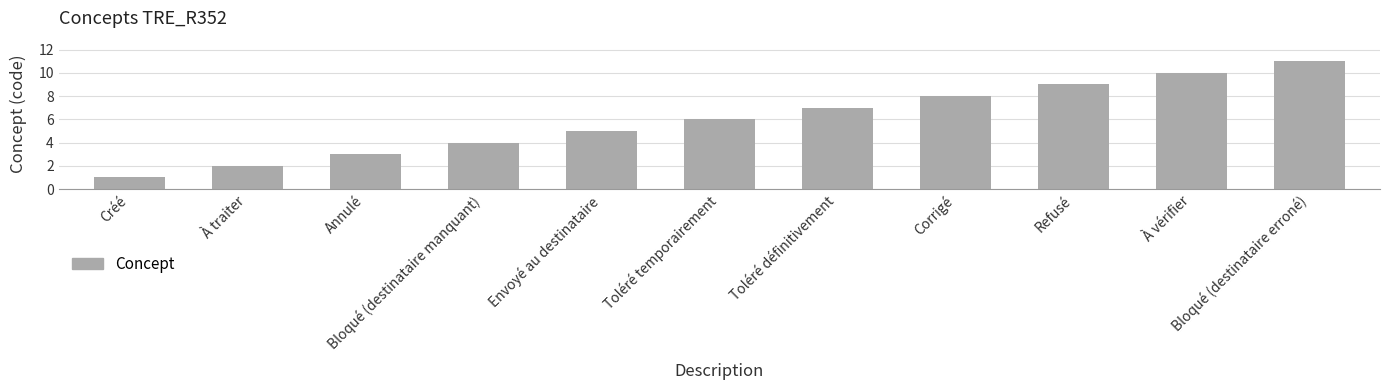

Which has a higher value, Créé or À vérifier?

À vérifier